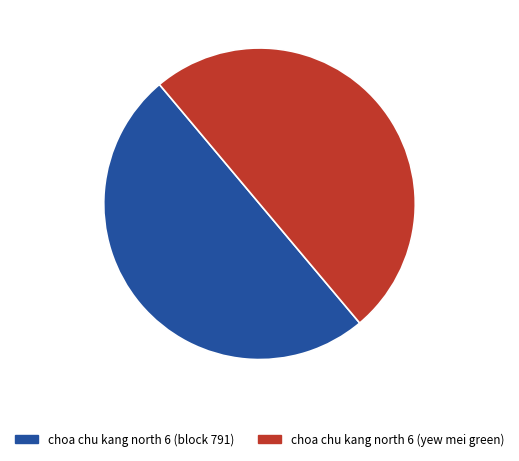

Count the number of slices in the pie.

2